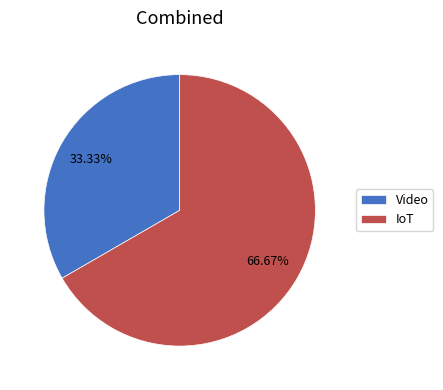

Between Video and IoT, which is larger?

IoT